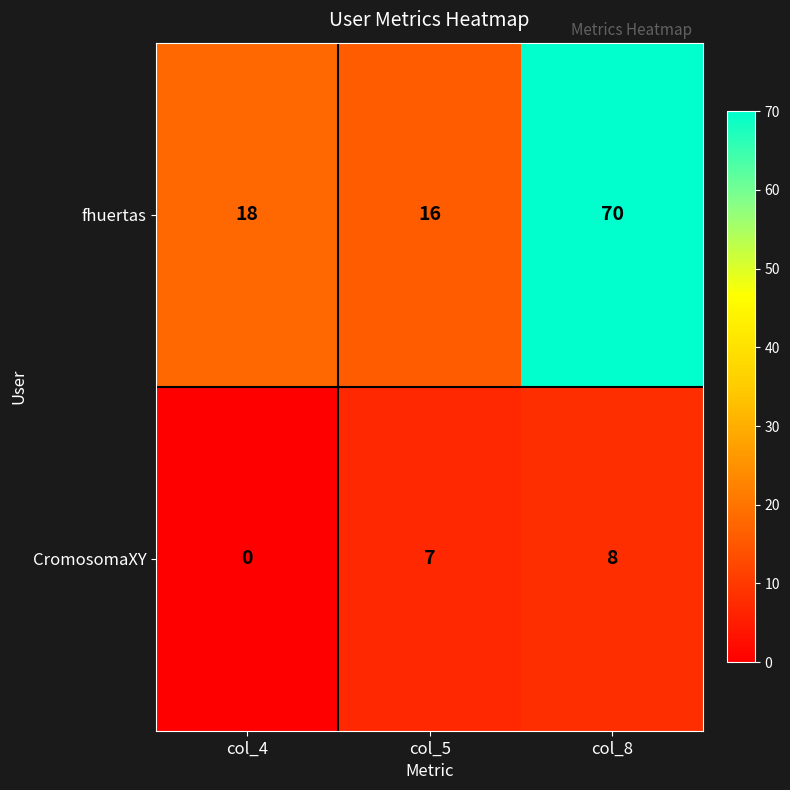

How many distinct data groups are displayed?

2